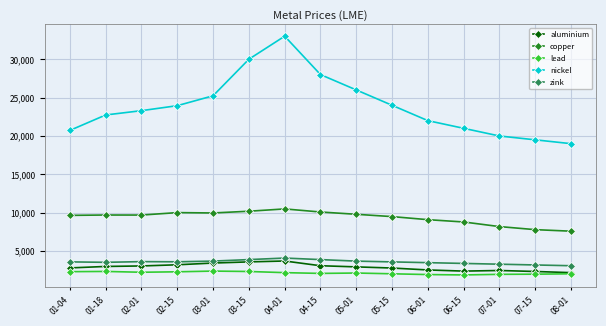

What is the label of the 15th point from the right?

01-04